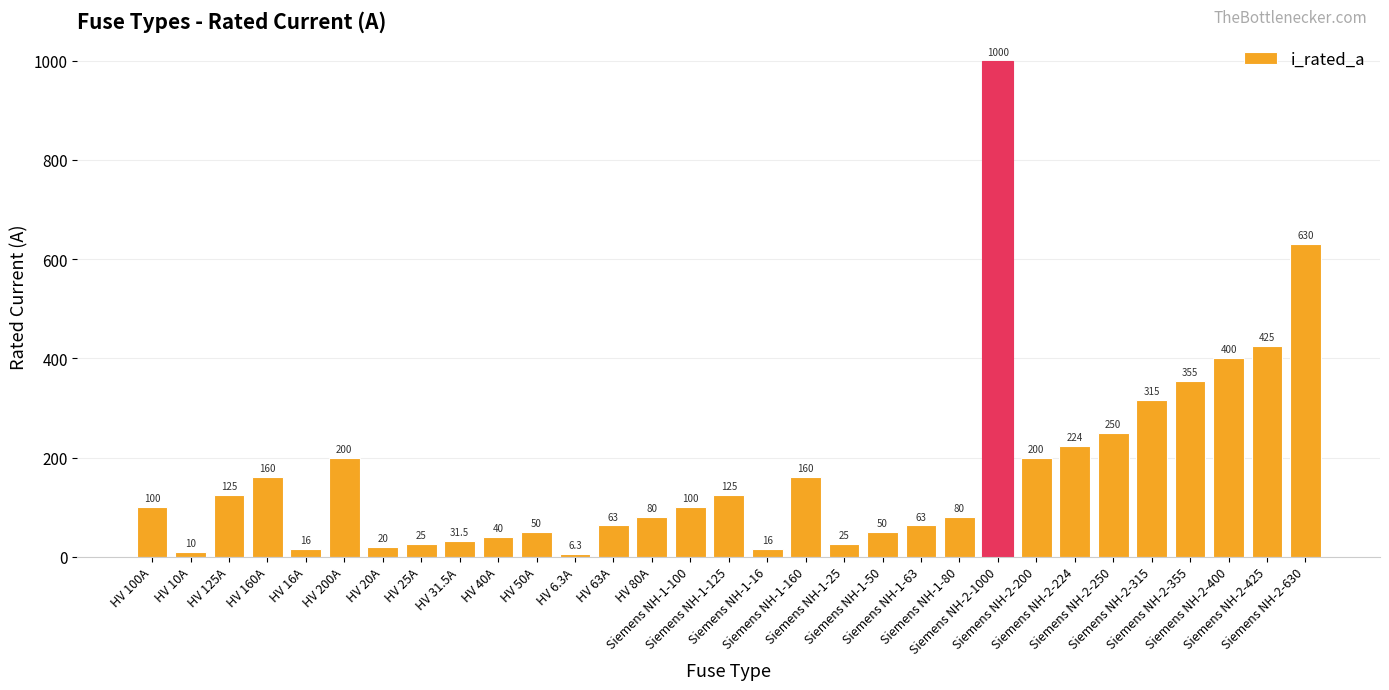

Reading left to right, transcribe all the data shown in this chart.

HV 100A=100.0	HV 10A=10.0	HV 125A=125.0	HV 160A=160.0	HV 16A=16.0	HV 200A=200.0	HV 20A=20.0	HV 25A=25.0	HV 31.5A=31.5	HV 40A=40.0	HV 50A=50.0	HV 6.3A=6.3	HV 63A=63.0	HV 80A=80.0	Siemens NH-1-100=100.0	Siemens NH-1-125=125.0	Siemens NH-1-16=16.0	Siemens NH-1-160=160.0	Siemens NH-1-25=25.0	Siemens NH-1-50=50.0	Siemens NH-1-63=63.0	Siemens NH-1-80=80.0	Siemens NH-2-1000=1000.0	Siemens NH-2-200=200.0	Siemens NH-2-224=224.0	Siemens NH-2-250=250.0	Siemens NH-2-315=315.0	Siemens NH-2-355=355.0	Siemens NH-2-400=400.0	Siemens NH-2-425=425.0	Siemens NH-2-630=630.0